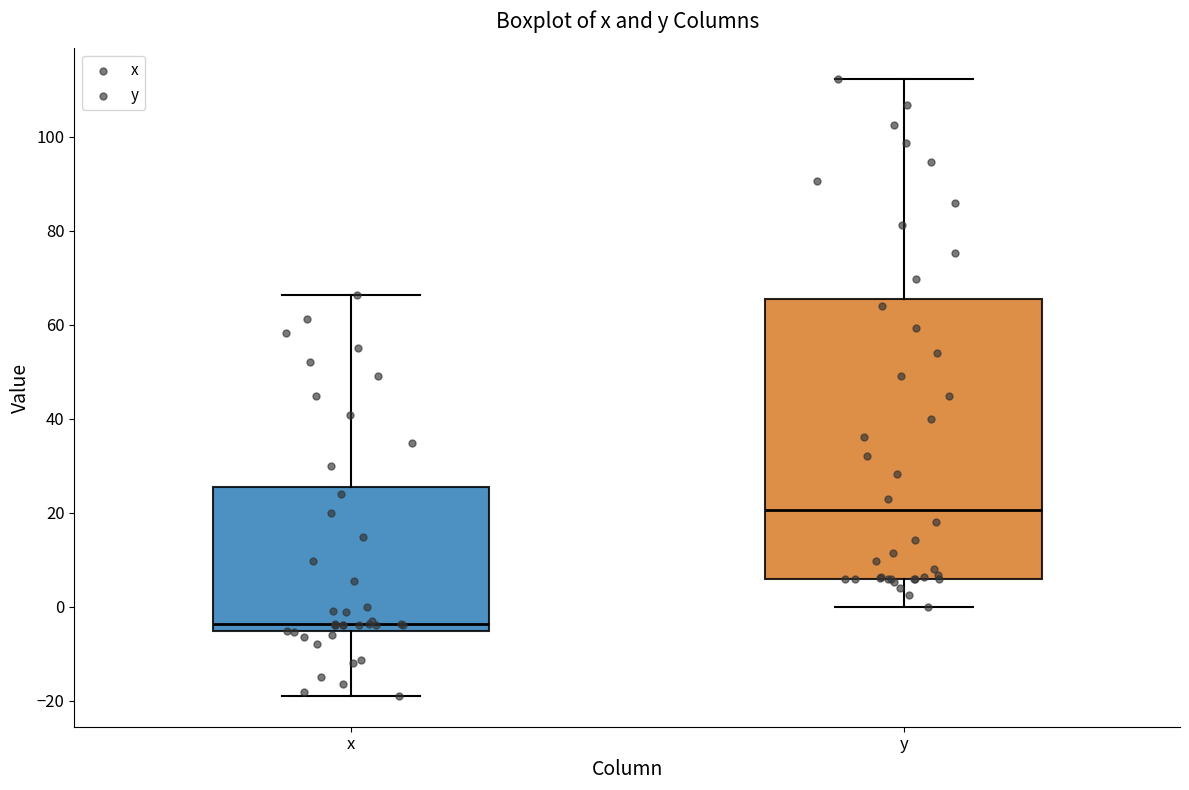

Which box has the lowest median line?

x